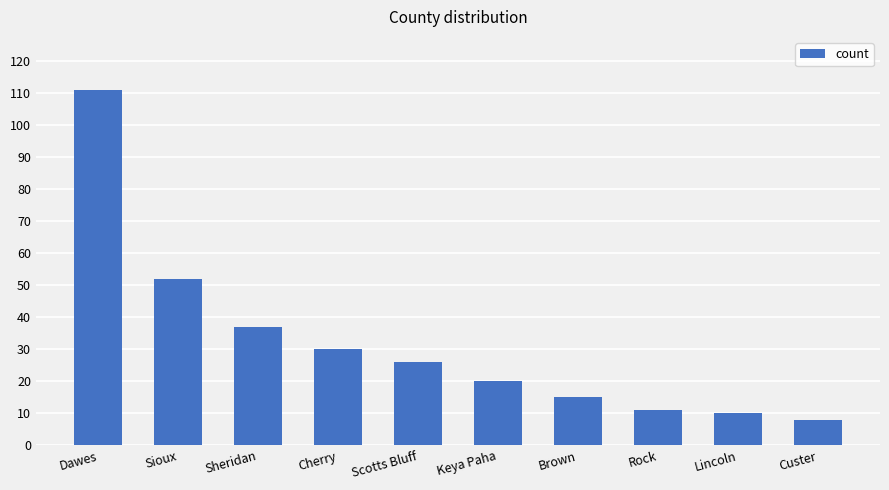

What is the minimum value shown in the chart?

8